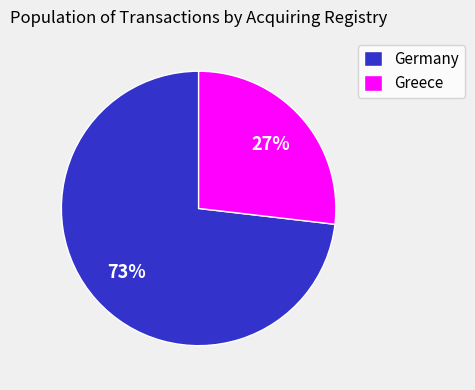

To the nearest percent, what is the average slice percentage?

50%